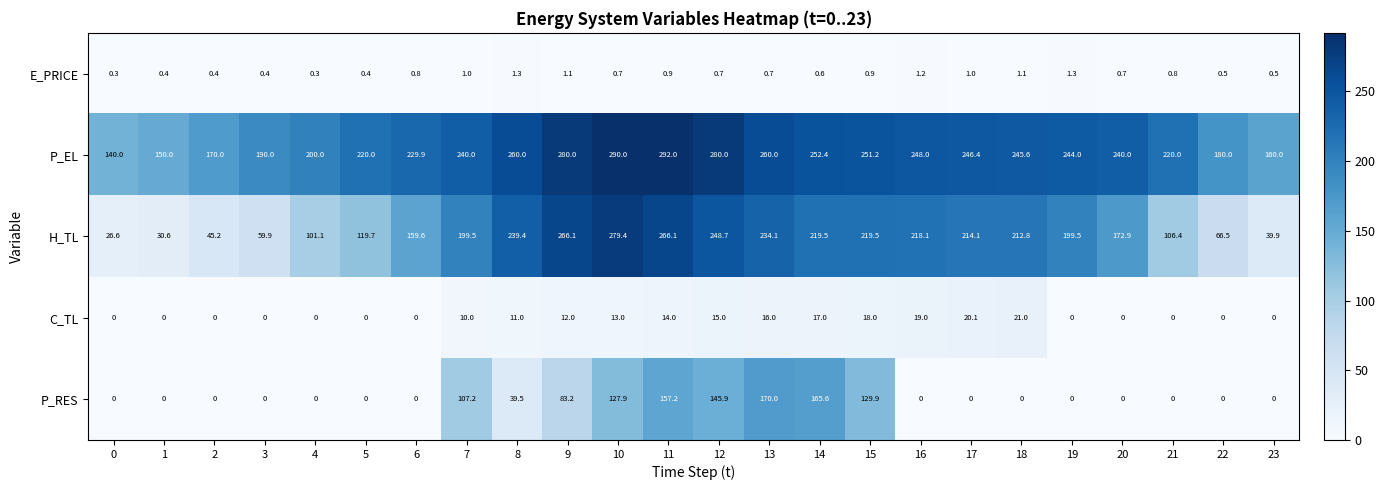

At which label is C_TL closest to 10?

7